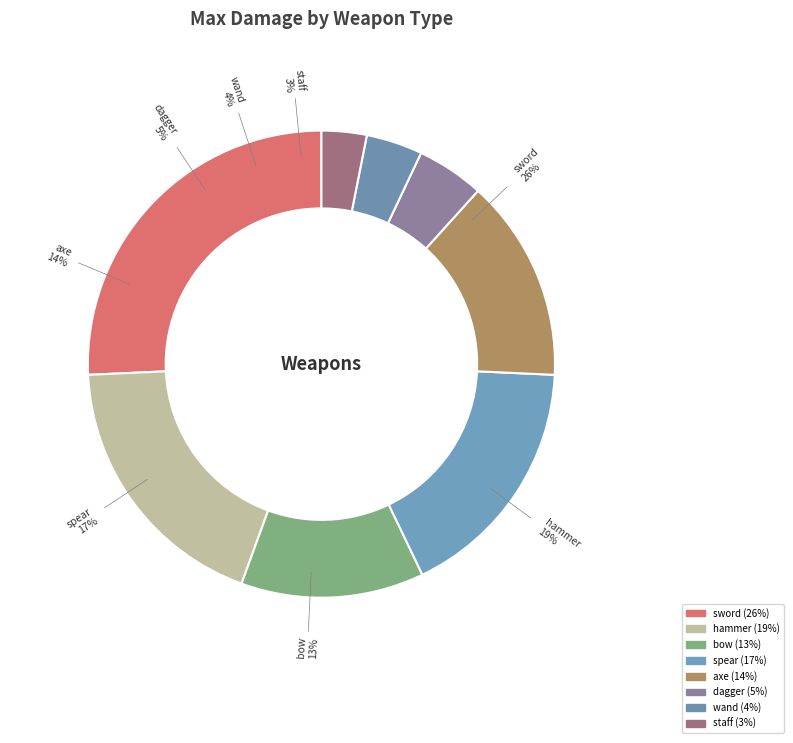

To the nearest percent, what portion does staff represent?

3%